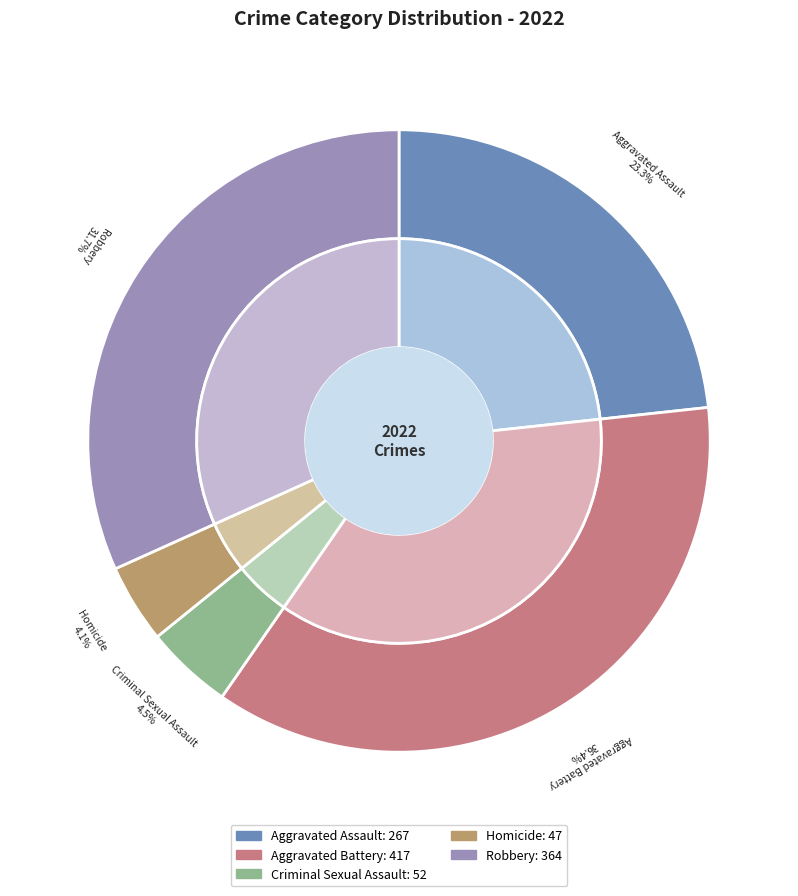

Does Criminal Sexual Assault account for over 50% of the chart?

No